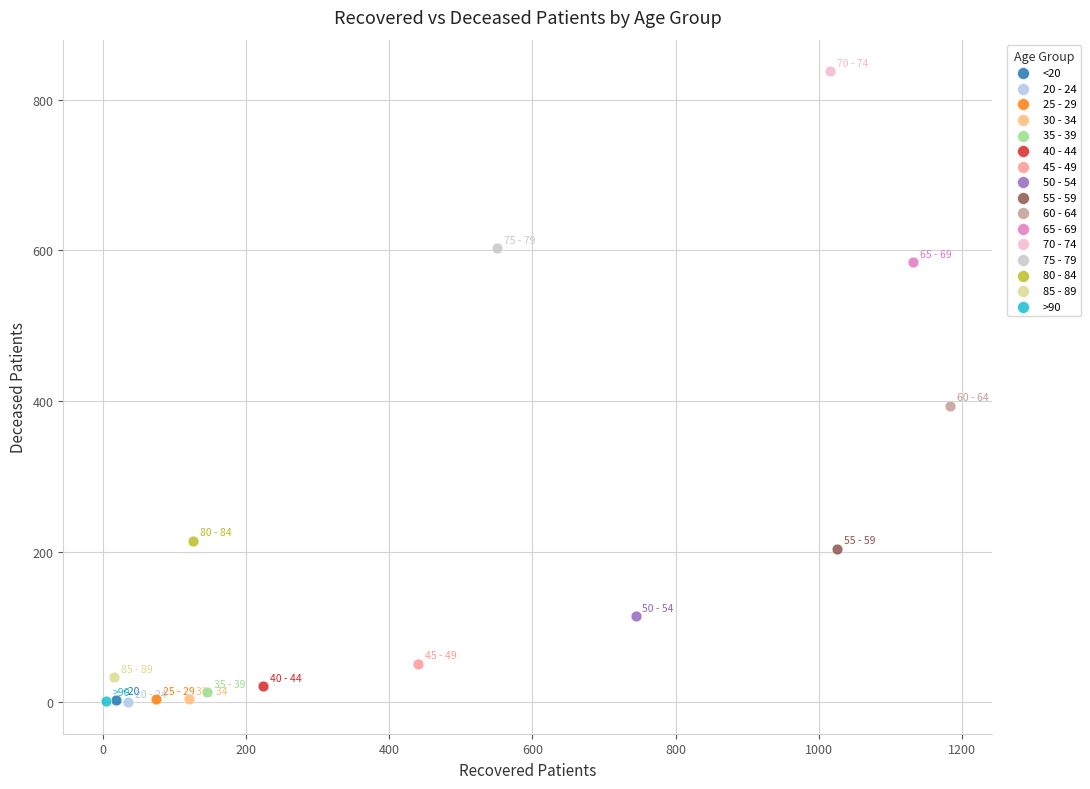

What are all the series names shown in the legend?

<20, 20 - 24, 25 - 29, 30 - 34, 35 - 39, 40 - 44, 45 - 49, 50 - 54, 55 - 59, 60 - 64, 65 - 69, 70 - 74, 75 - 79, 80 - 84, 85 - 89, >90